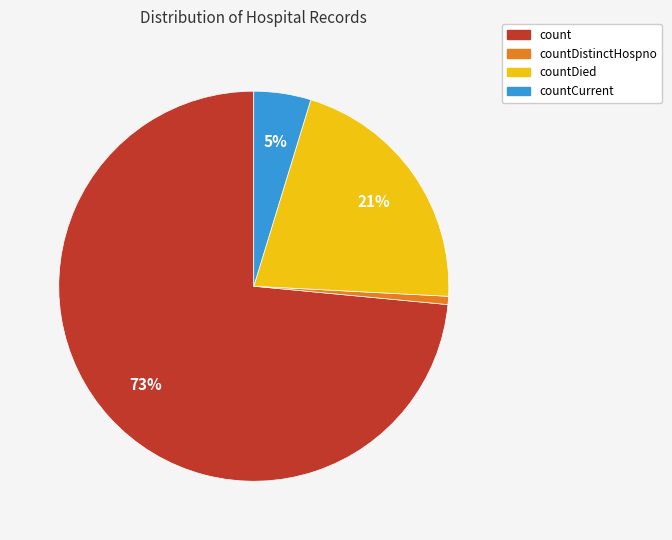

To the nearest percent, what is the average slice percentage?

25%